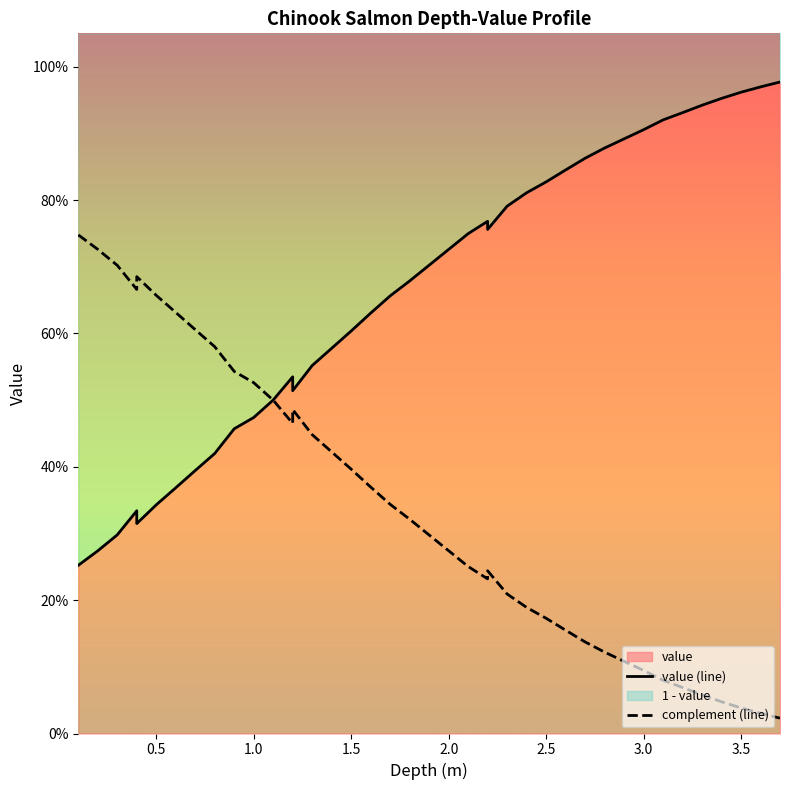

Is it true that complement (line) equals 0.1 at 22?

False